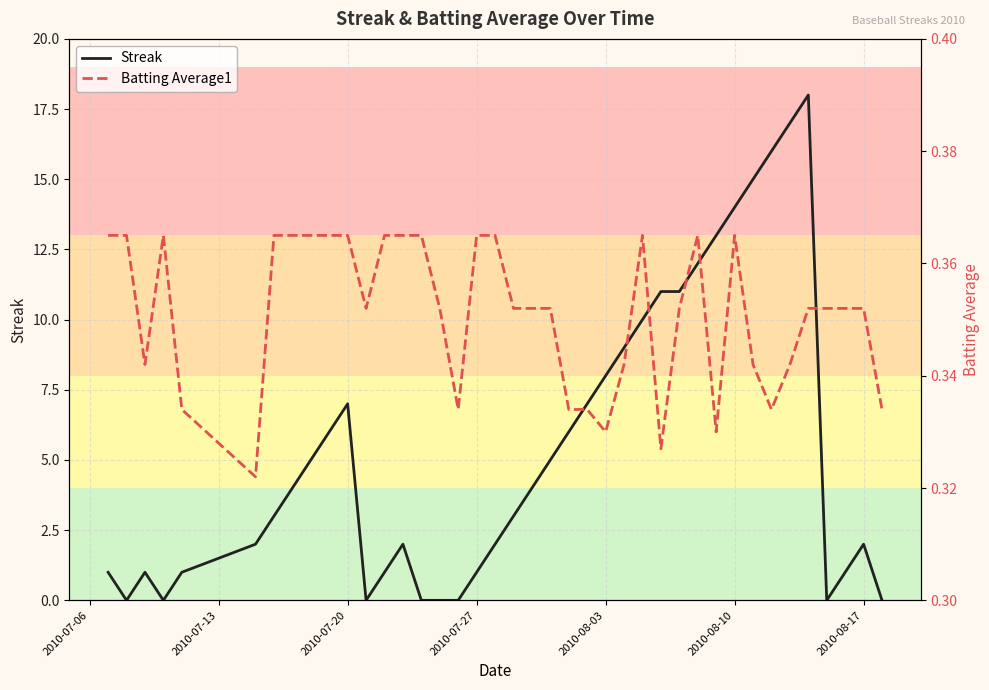

Is the value of Streak at 30 greater than the value of Batting Average1 at 9?

Yes